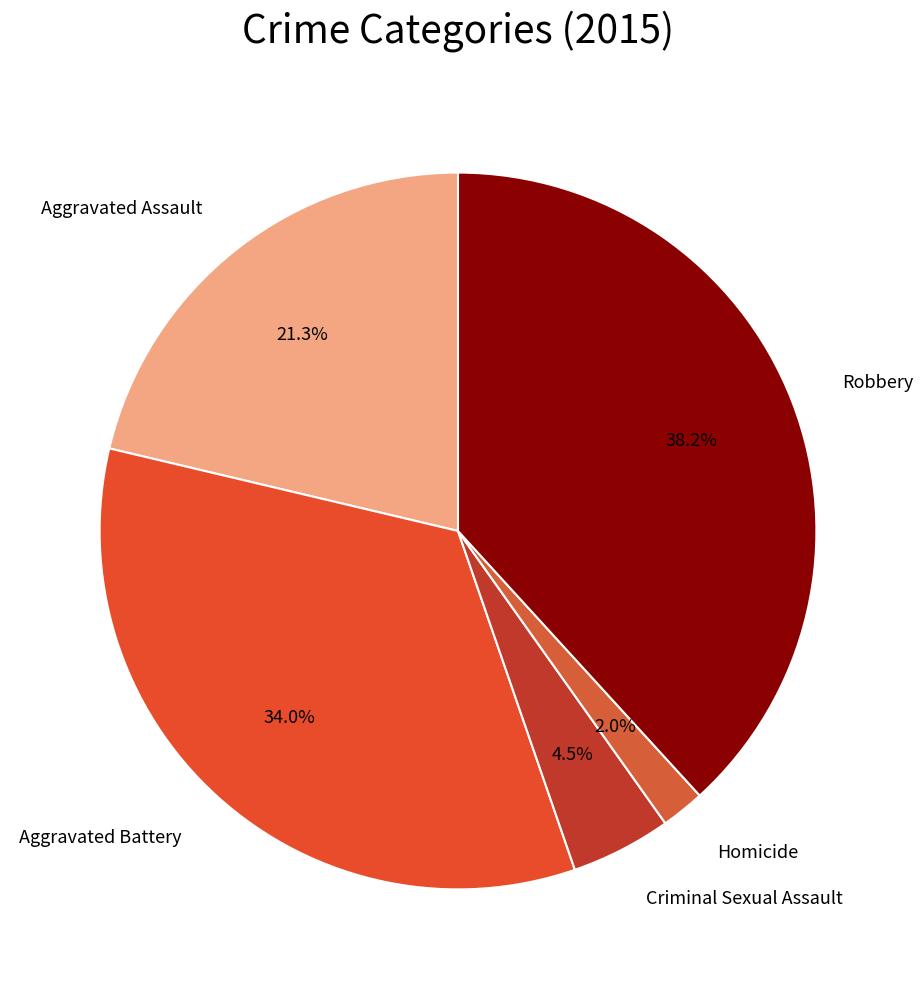

What percentage do Robbery and Aggravated Assault together represent?

59.5%